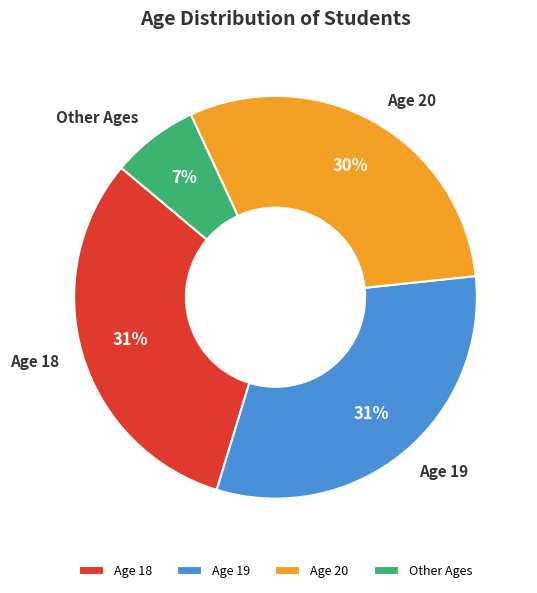

Between Age 20 and Age 18, which is larger?

Age 18